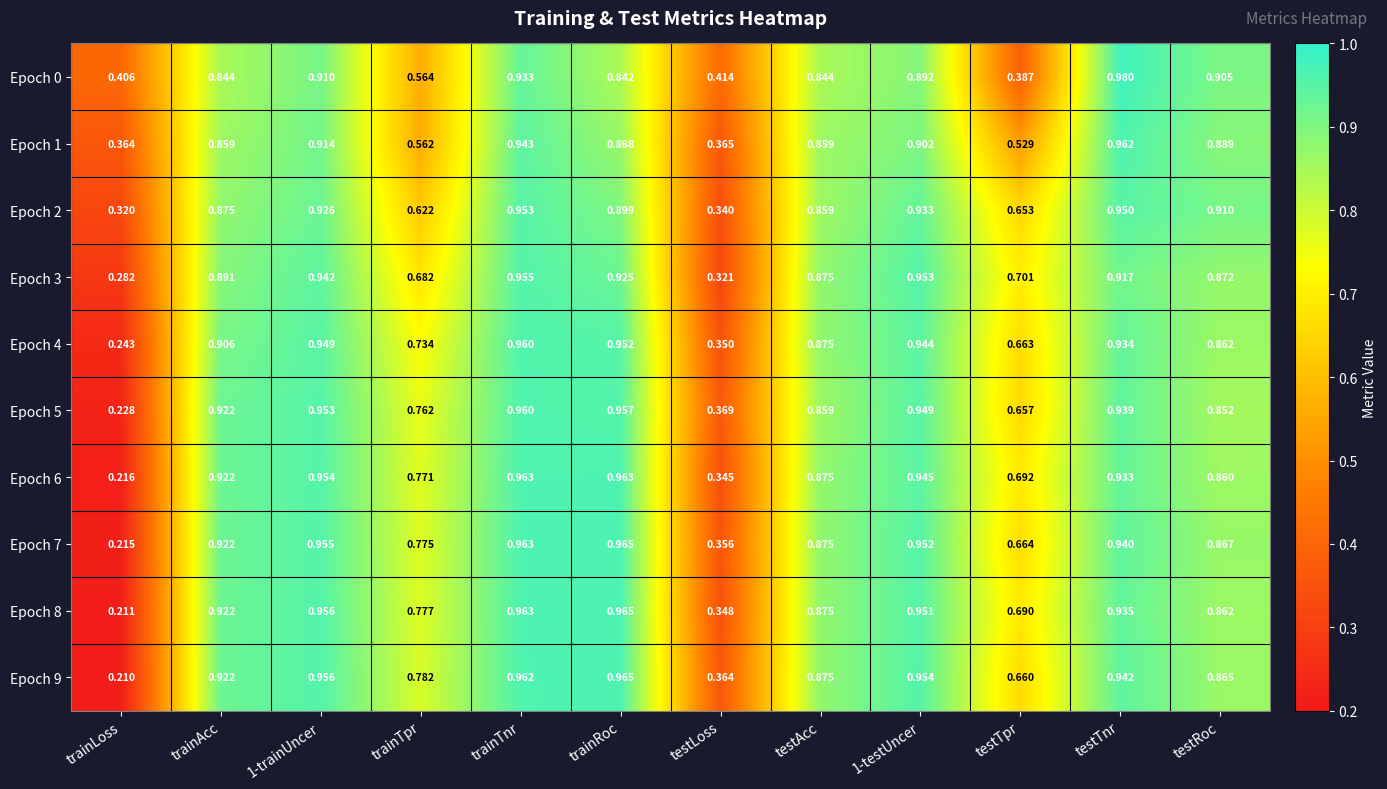

At which label is Epoch 5 closest to 0?

trainLoss